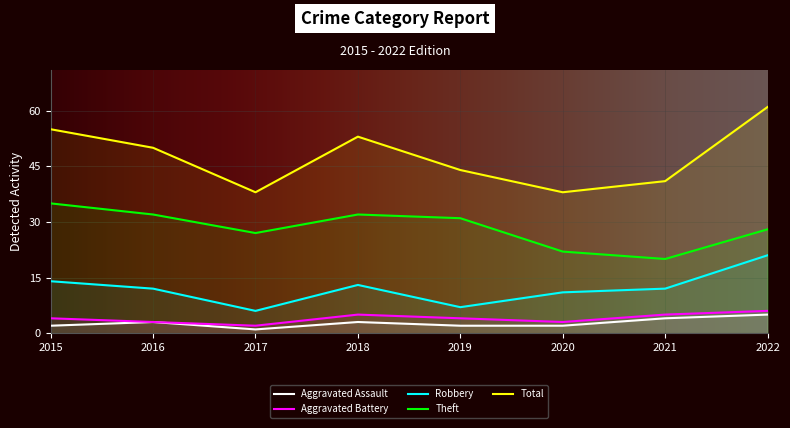

What are all the series names shown in the legend?

Aggravated Assault, Aggravated Battery, Robbery, Theft, Total